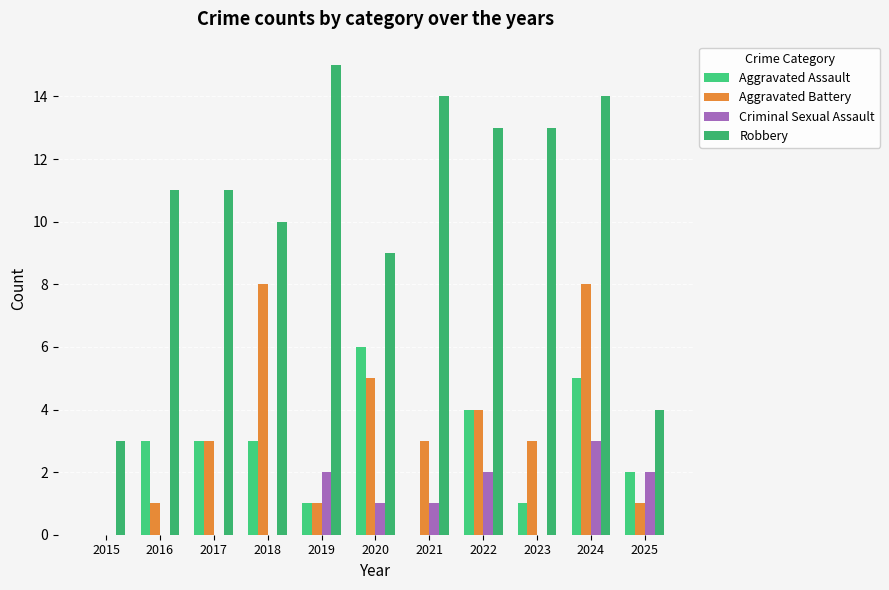

Count the number of data series in this chart.

4